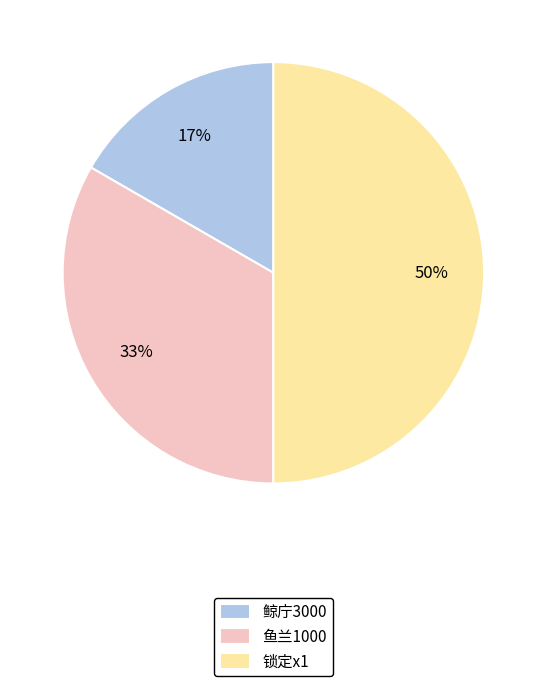

Does 鱼兰1000 account for over 50% of the chart?

No